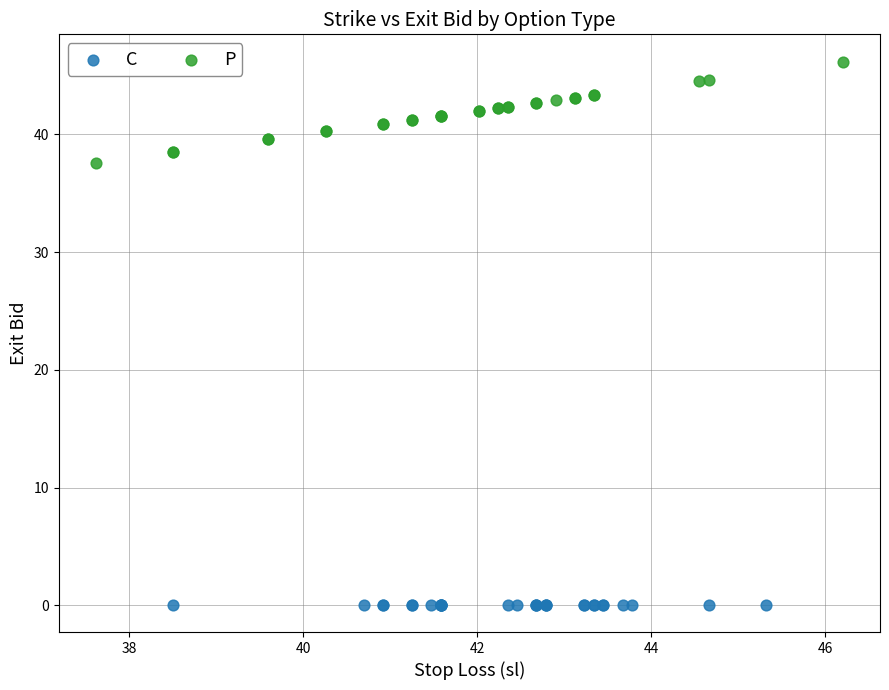

Which series reaches the minimum Y coordinate?

C